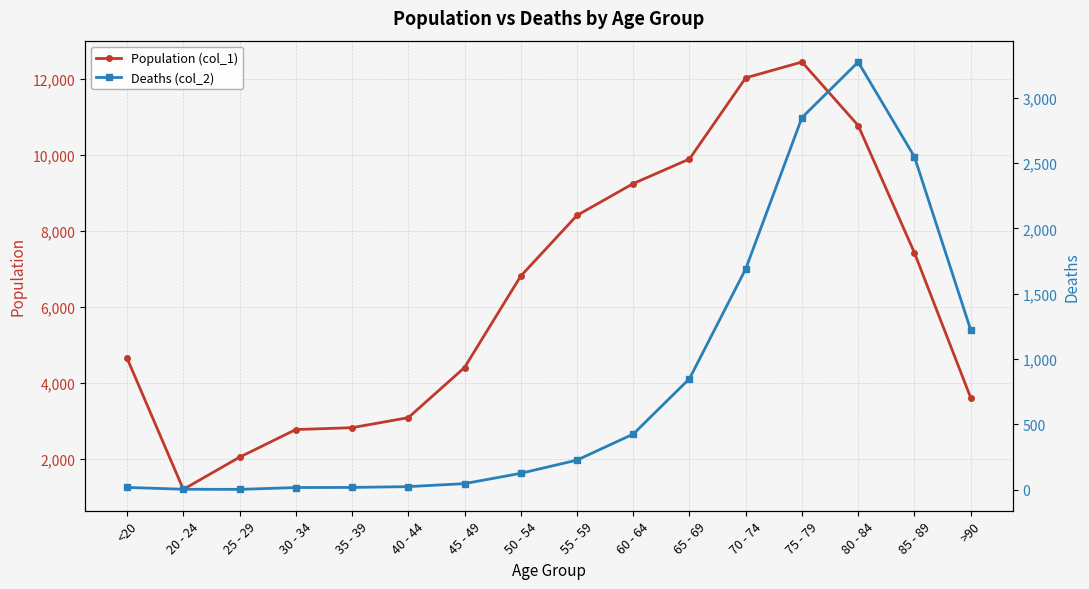

What is the difference between the maximum and minimum values in the Deaths (col_2) series?

3270